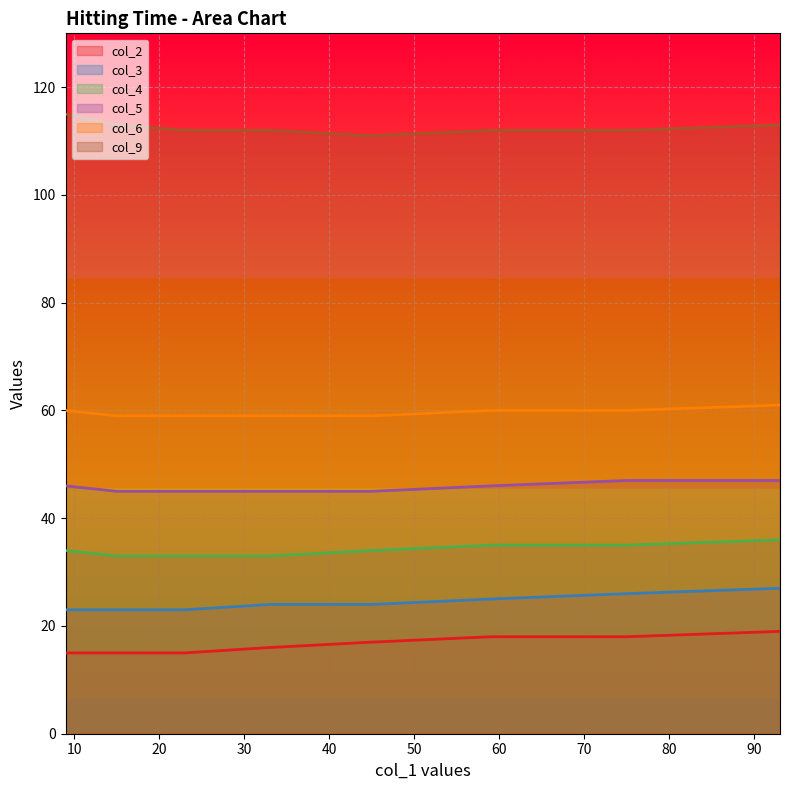

True or false: col_2 and col_4 intersect in this chart.

False